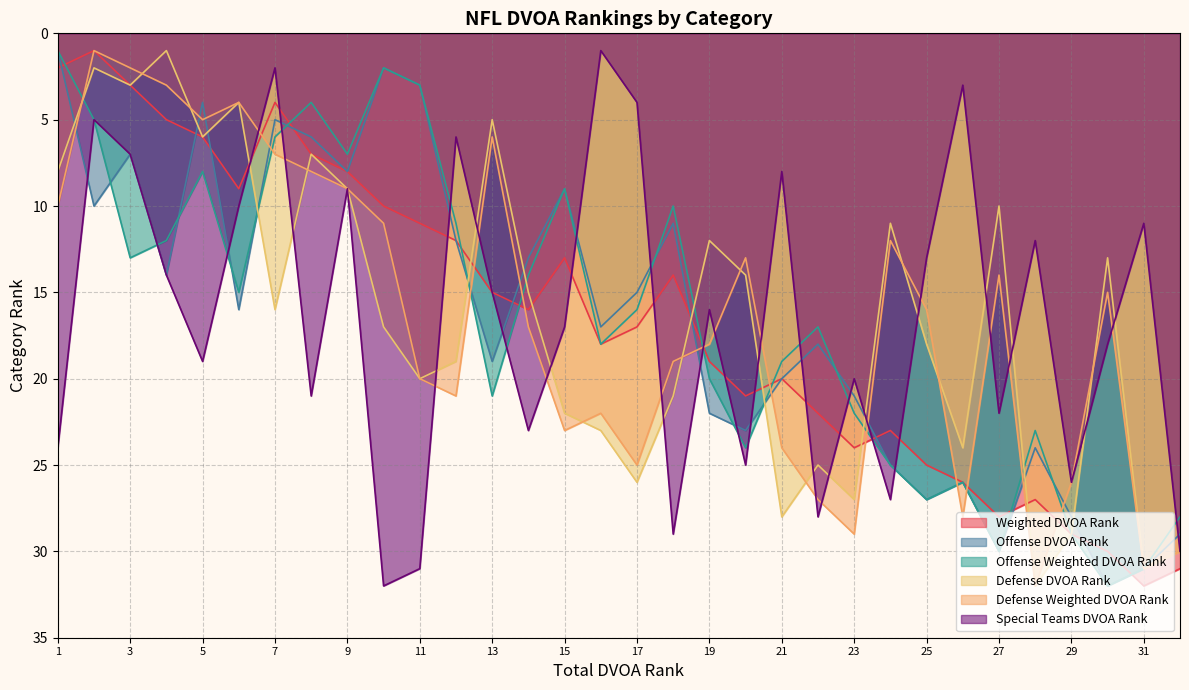

Does the chart display data point markers on the line(s)?

No